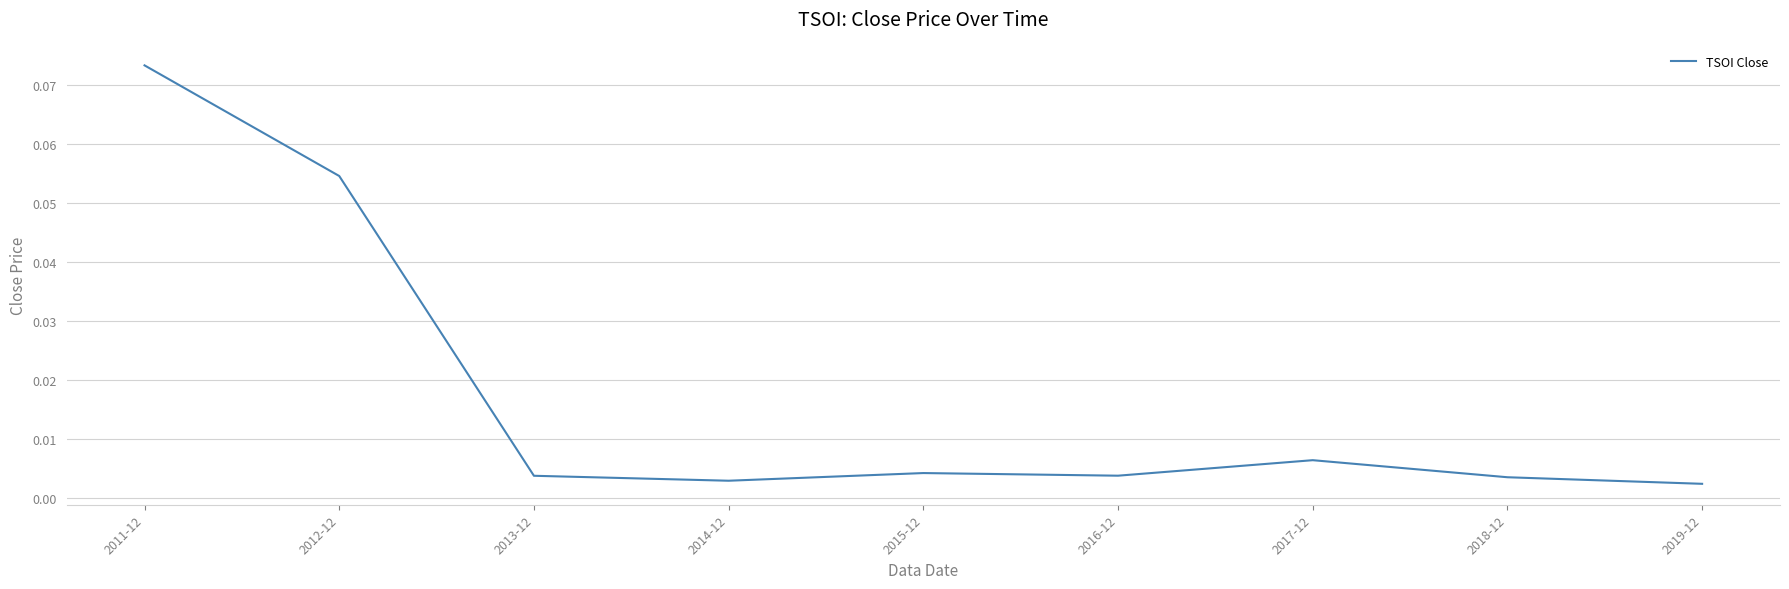

What position from the right is 2011-12?

9